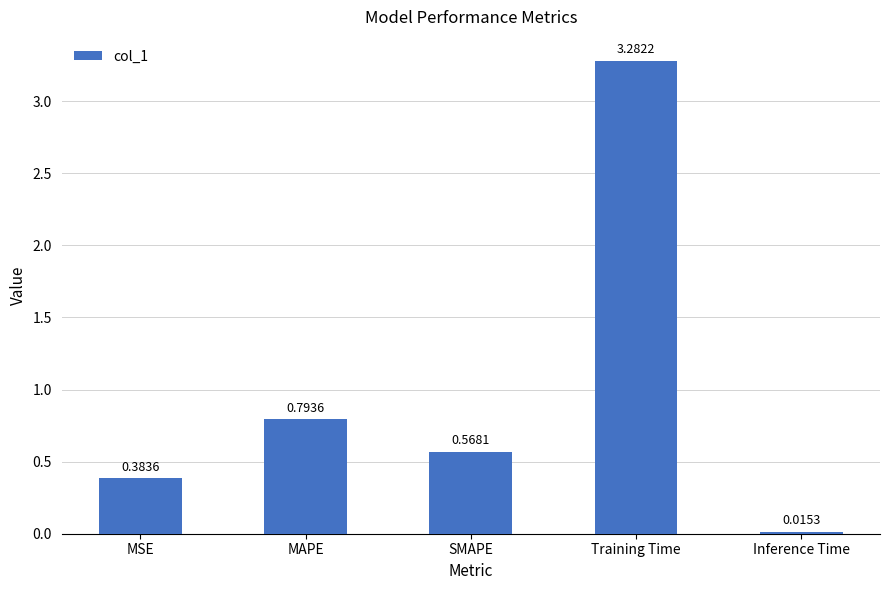

Where is the data nearest to the value 1?

MAPE